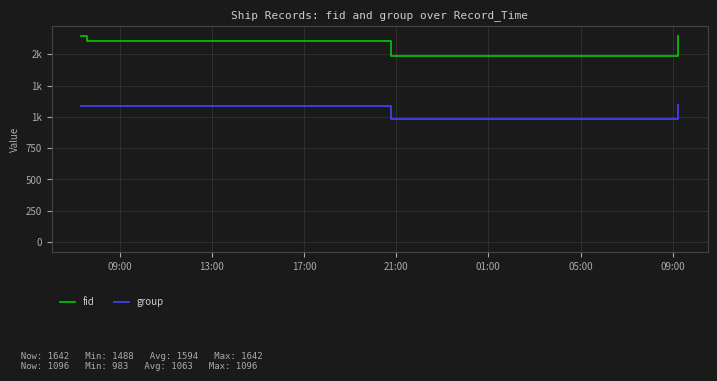

Which series has the widest spread of values?

fid